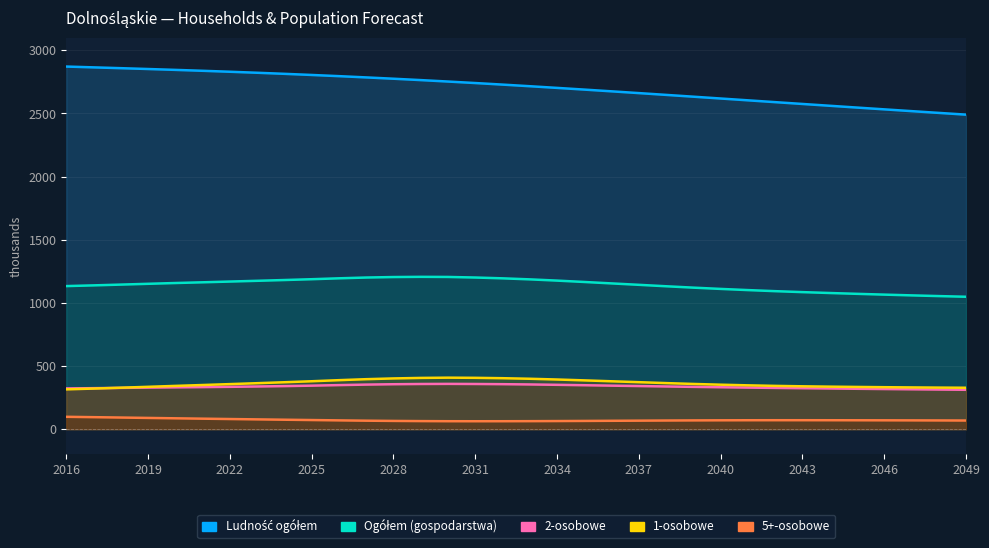

Which series has the largest range (max minus min)?

Ludność ogółem